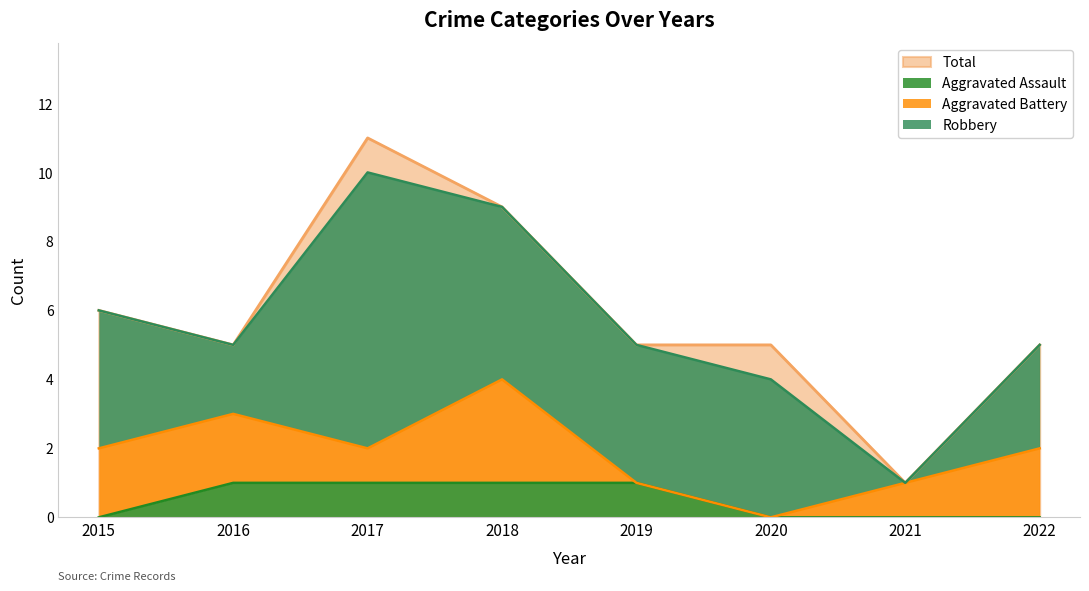

True or false: Total and Aggravated Assault cross at least once.

False